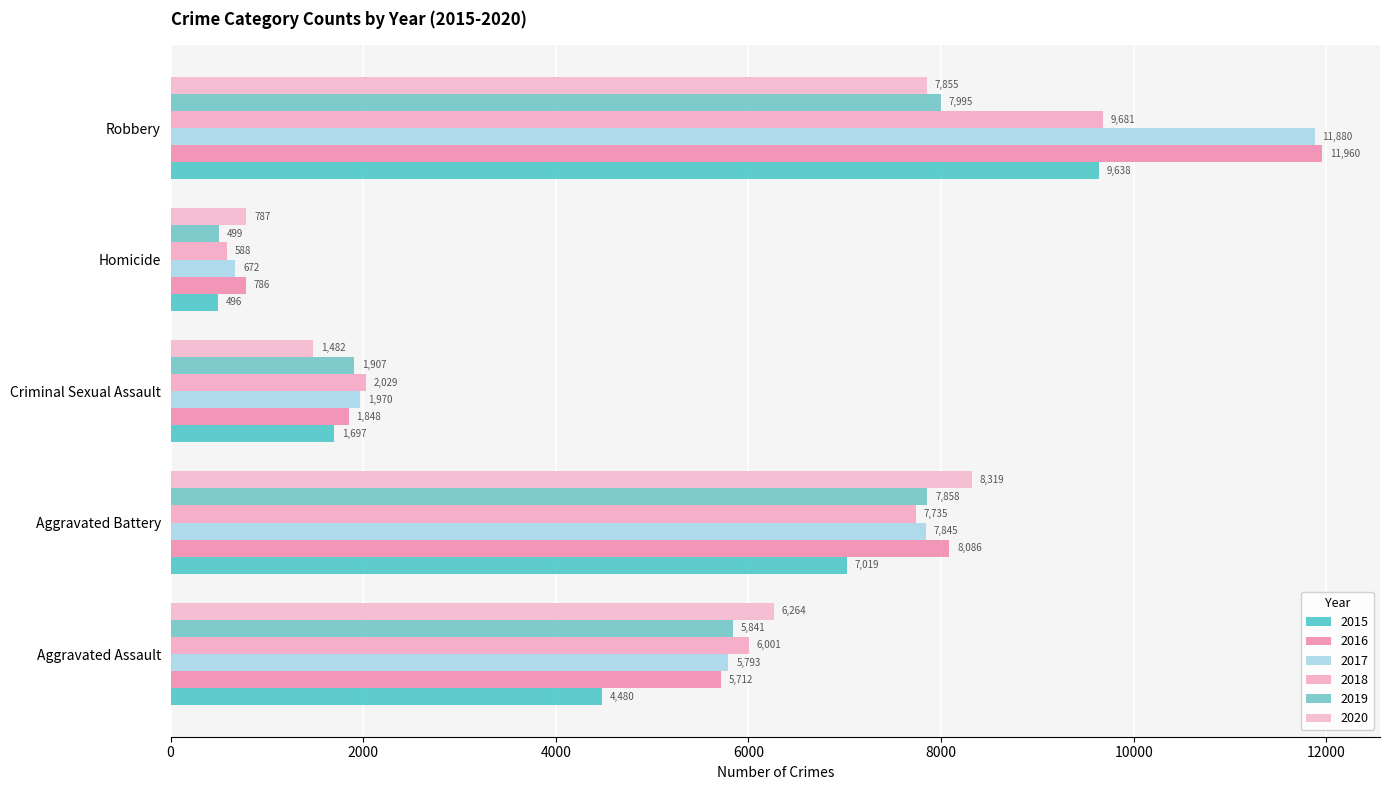

Which series has the widest spread of values?

2017